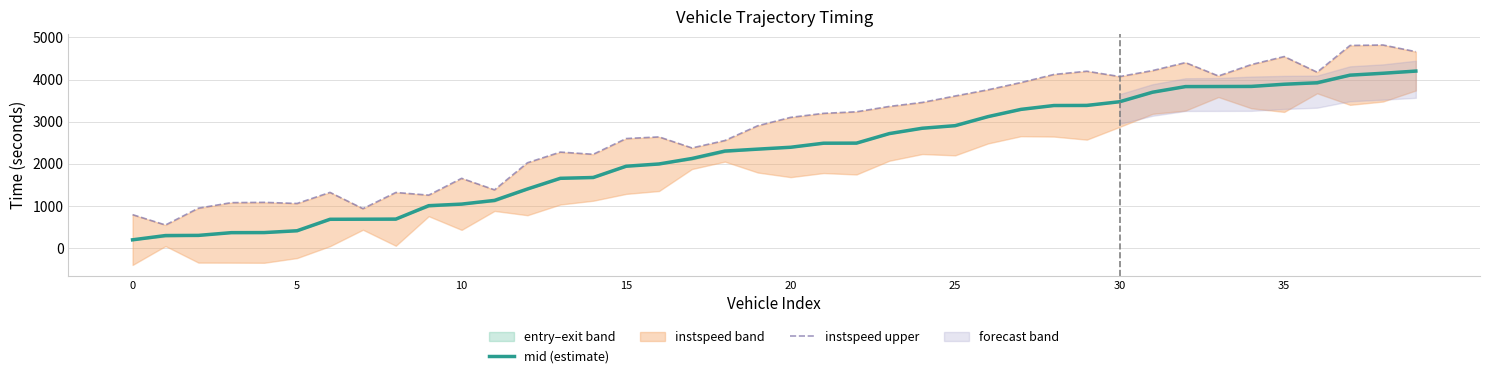

What is the sum of all instspeed upper values?

113092.8